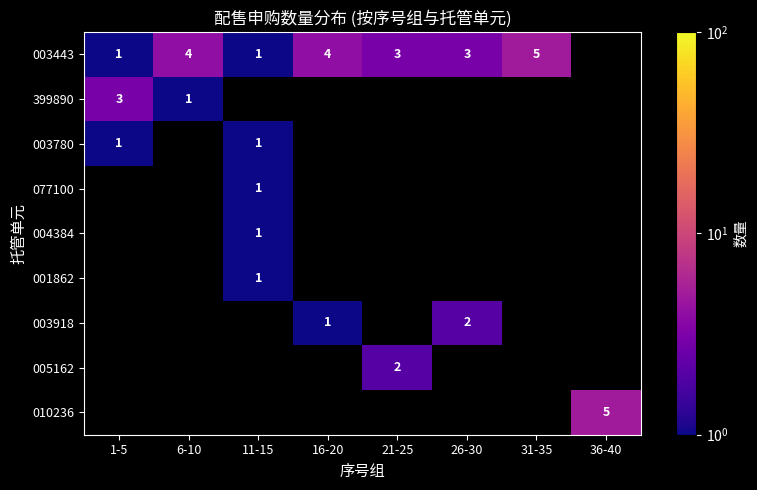

True or false: 077100 has a value of 1 at 11-15.

True